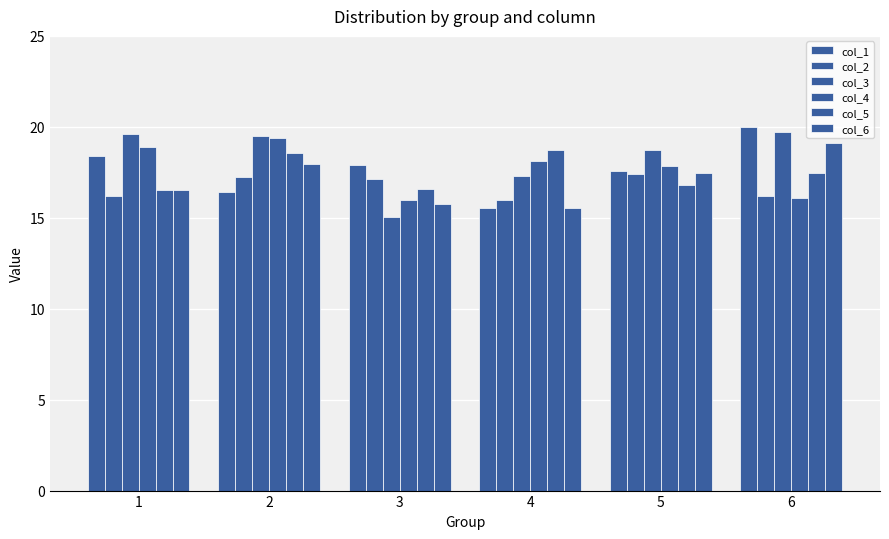

What is the spread (max minus min) of values at 5?

1.9